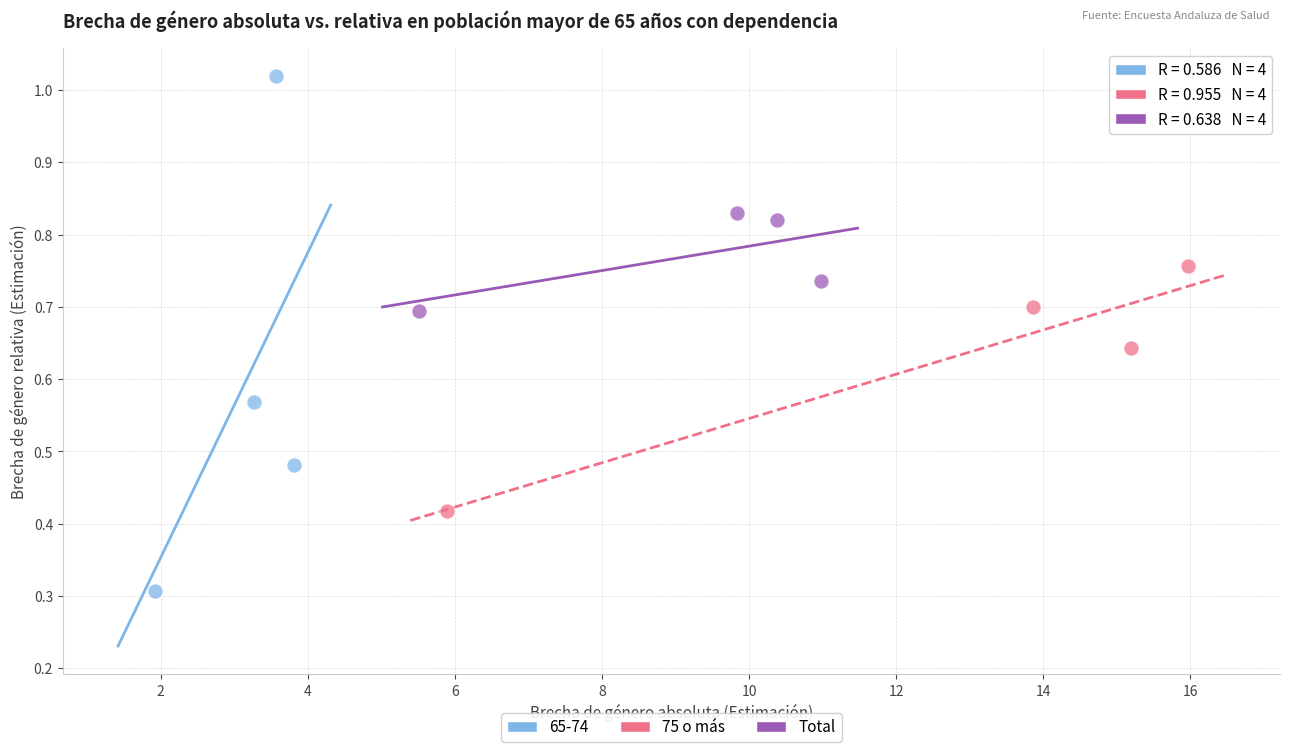

Which series has the largest Y range (max minus min)?

65-74